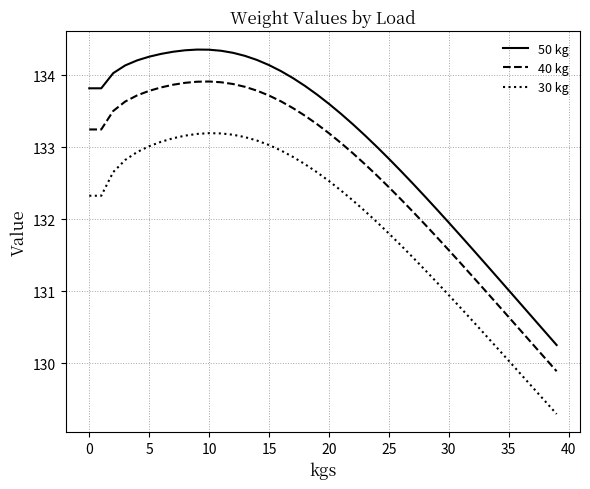

True or false: 40 kg and 30 kg intersect in this chart.

False